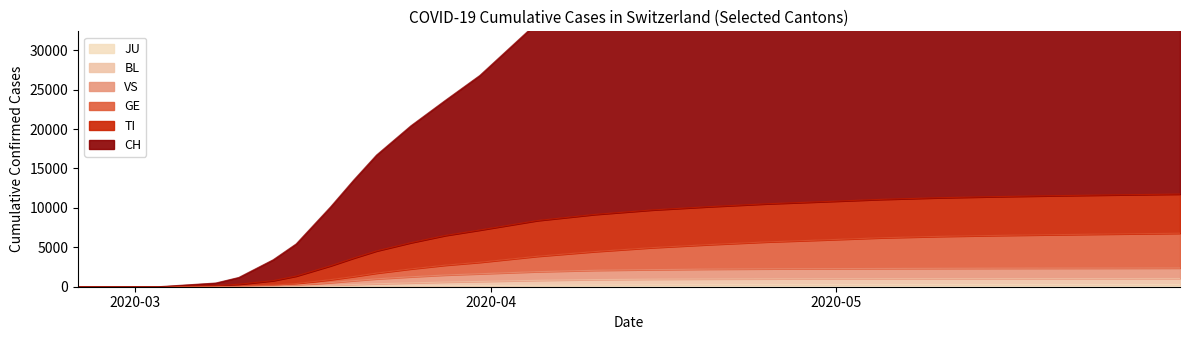

At which category does the chart reach its peak across all series?

2020-05-31